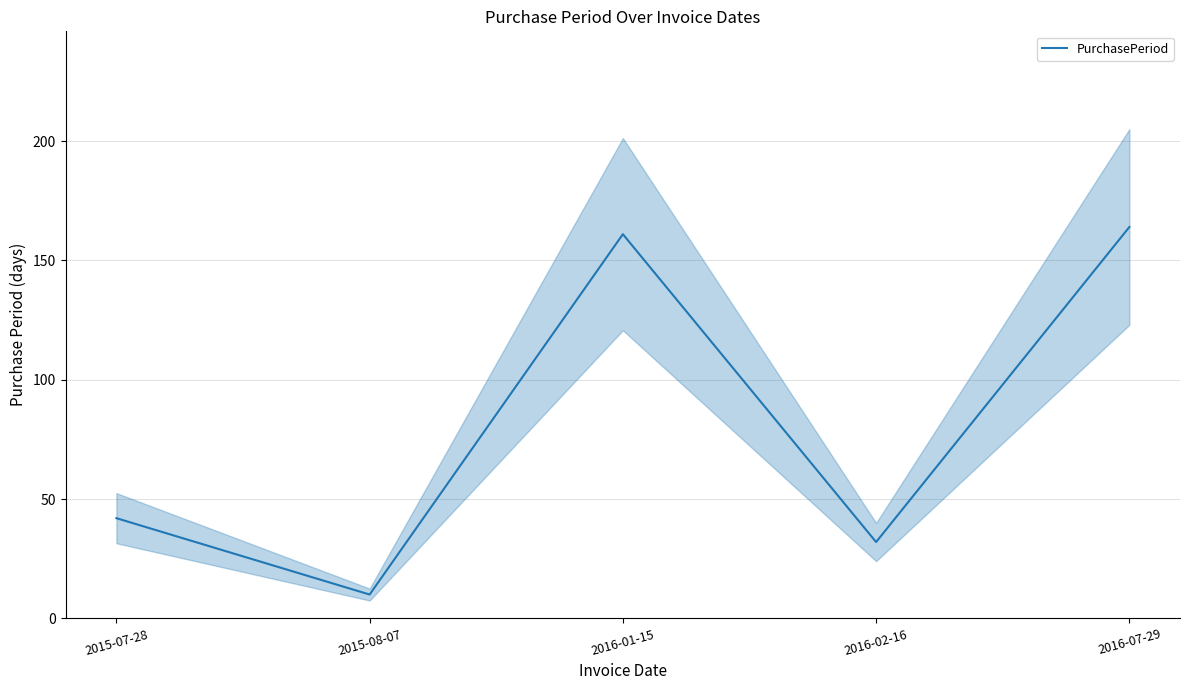

Rank the categories by value from highest to lowest.

2016-07-29, 2016-01-15, 2015-07-28, 2016-02-16, 2015-08-07